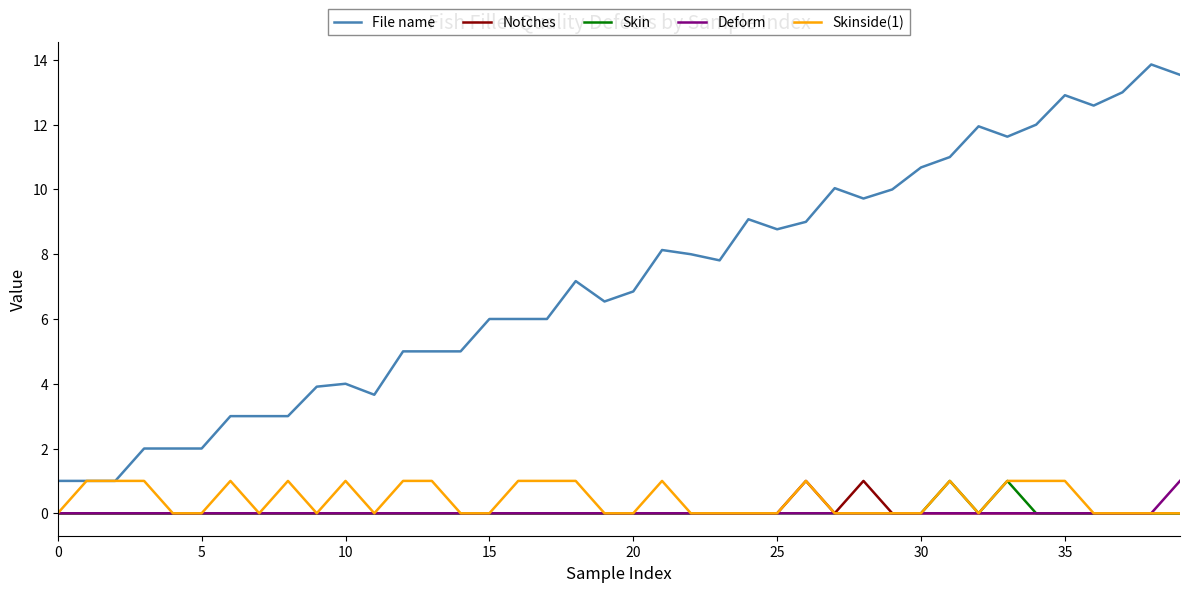

Which series has the largest total across all categories?

File name